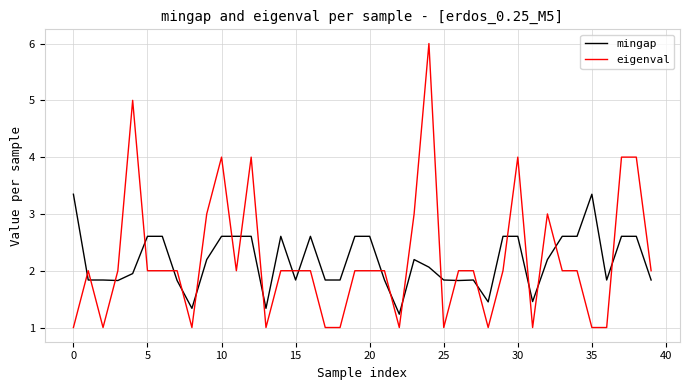

True or false: eigenval has more than 1 interior local peaks.

True